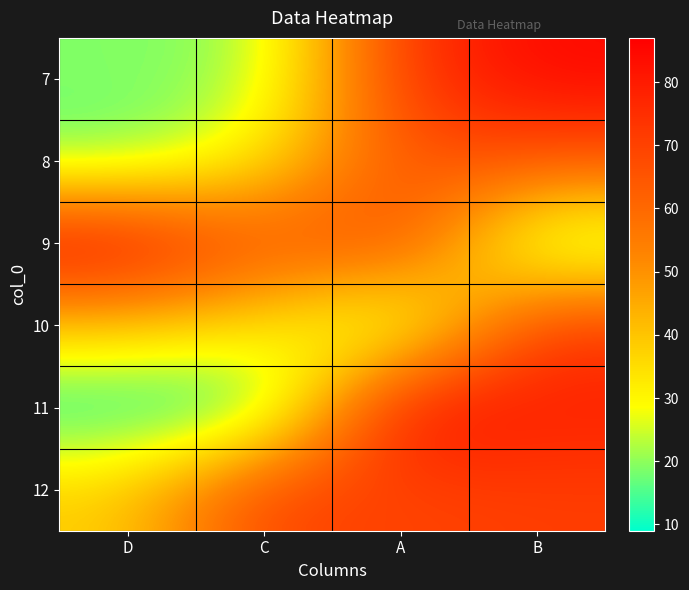

Reading left to right, what are all the values shown in this chart?

7: D=19	C=20	A=73	B=85
8: D=17	C=32	A=66	B=65
9: D=86	C=64	A=70	B=15
10: D=40	C=35	A=16	B=73
11: D=9	C=9	A=87	B=79
12: D=38	C=71	A=69	B=71